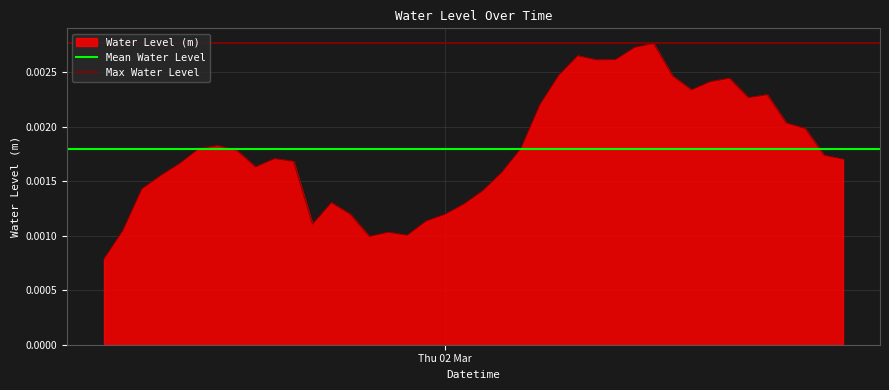

Is the value of Mean Water Level at Thu 02 Mar greater than the value of Max Water Level at 1?

No